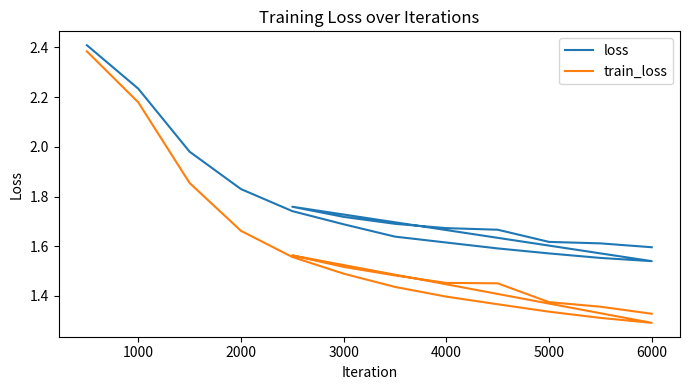

How many lines are shown in the chart?

2